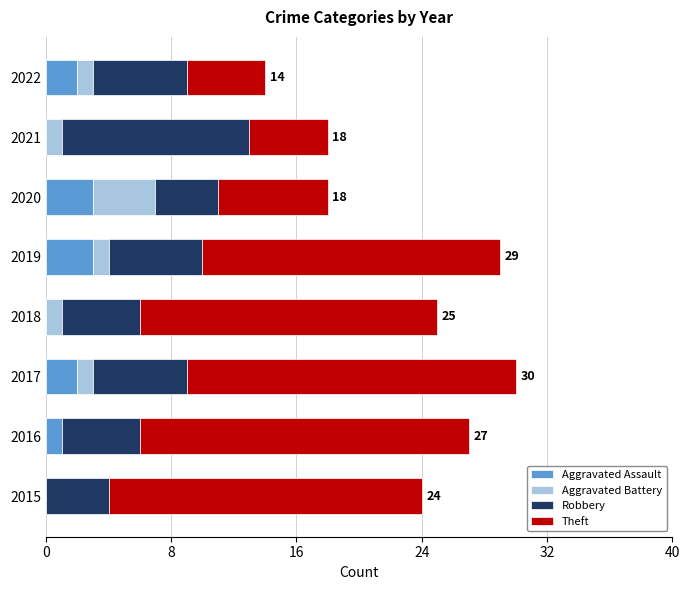

Count the number of categories in the chart.

8